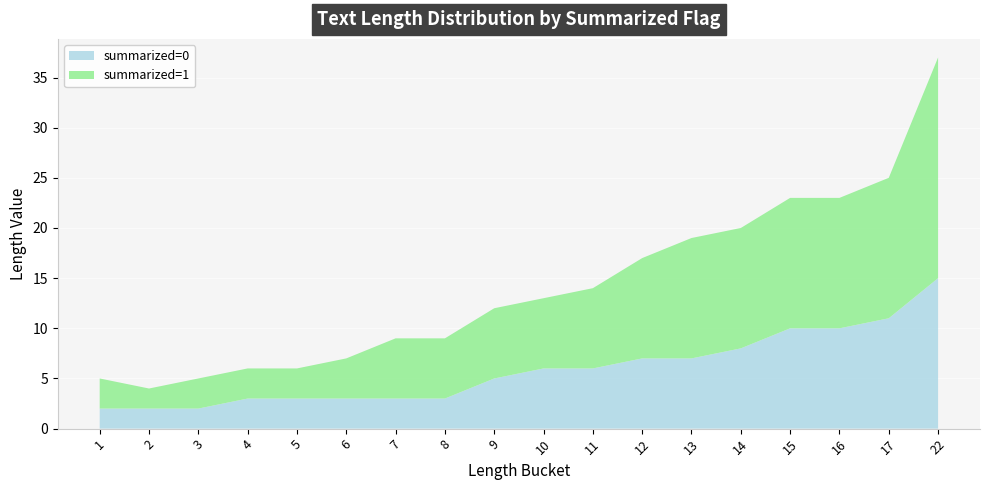

Reading left to right, what are all the values shown in this chart?

summarized=0: 1=2	2=2	3=2	4=3	5=3	6=3	7=3	8=3	9=5	10=6	11=6	12=7	13=7	14=8	15=10	16=10	17=11	22=15
summarized=1: 1=3	2=2	3=3	4=3	5=3	6=4	7=6	8=6	9=7	10=7	11=8	12=10	13=12	14=12	15=13	16=13	17=14	22=22